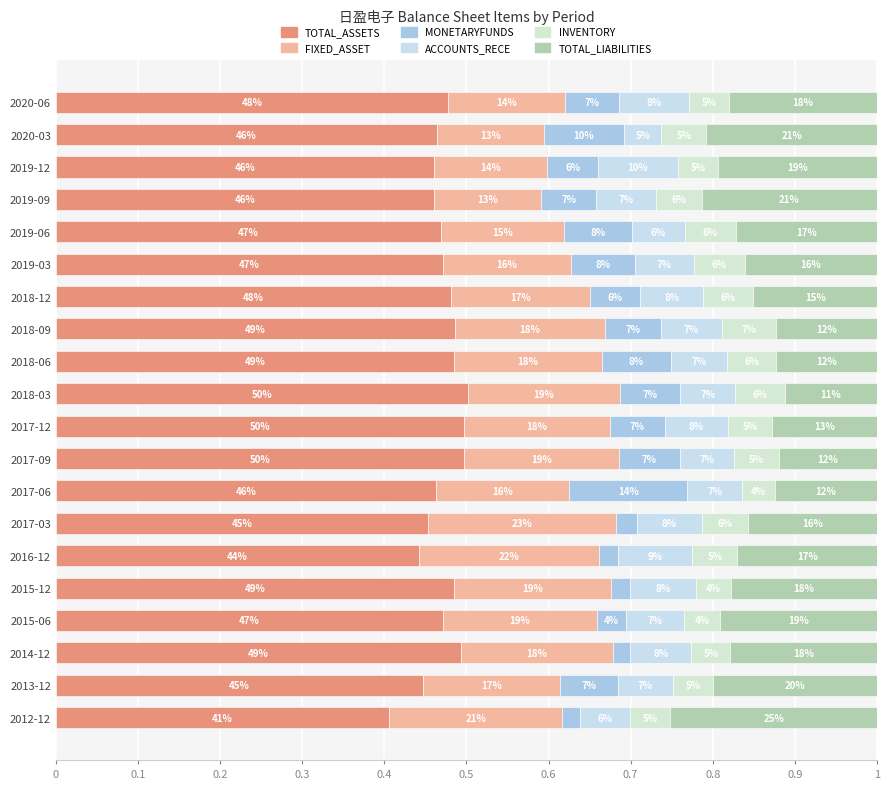

Does the chart contain any negative values?

No